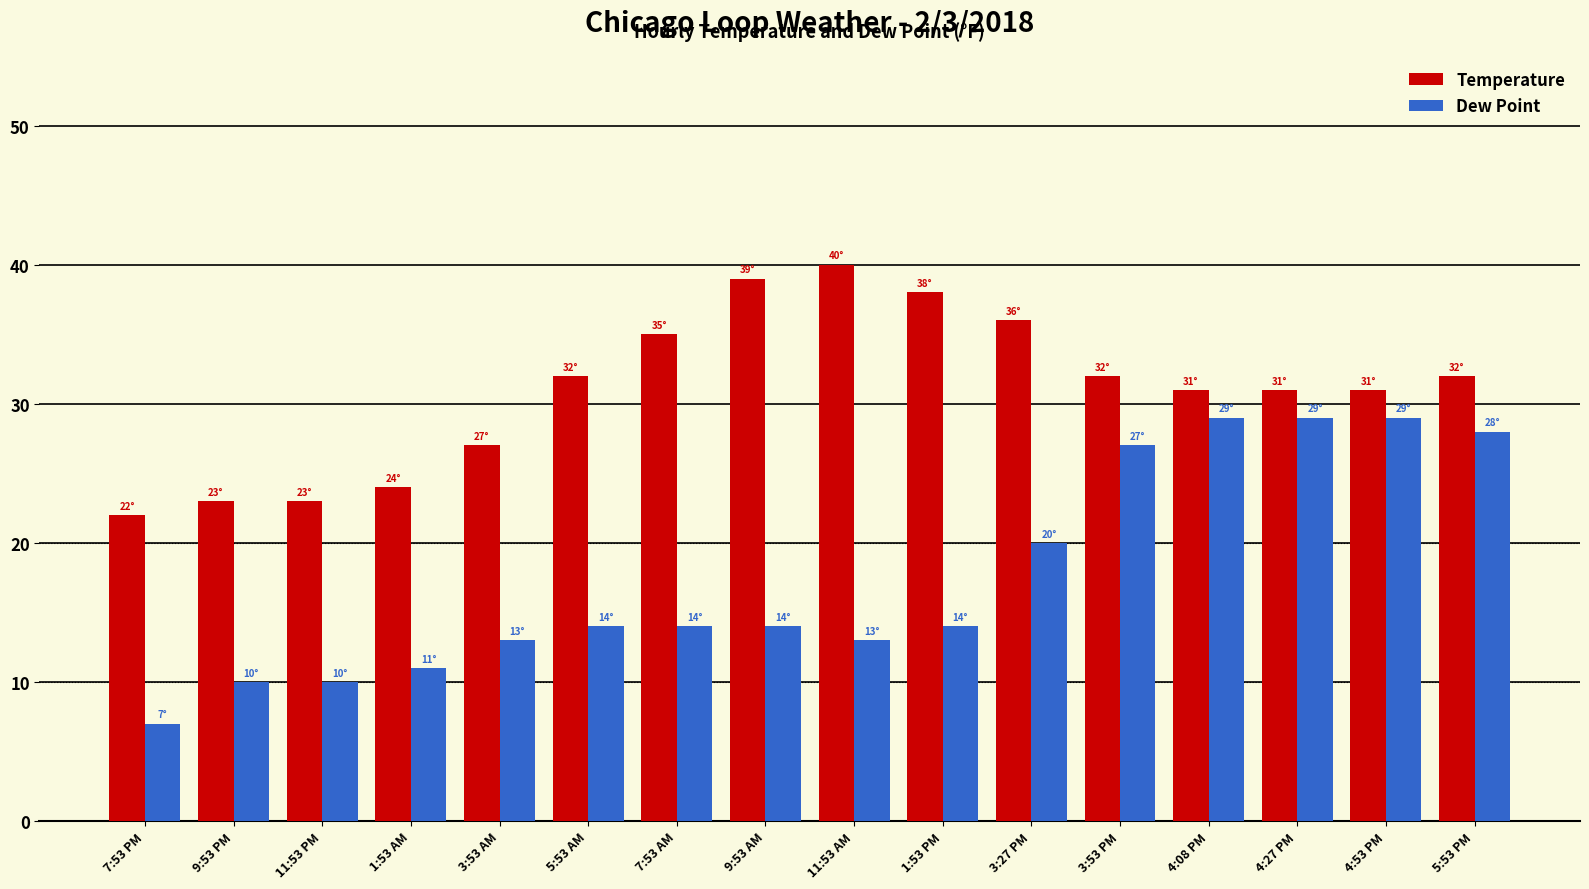

Rank the series at 1:53 AM from highest to lowest value.

Temperature, Dew Point